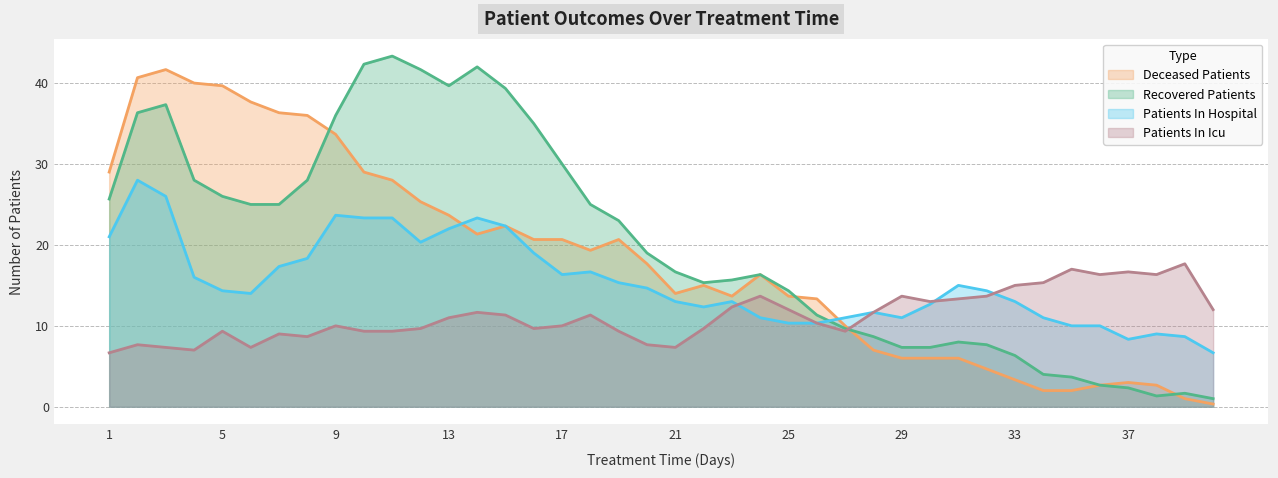

Which series ends up on top after the final intersection of recovered_patients and patients_in_hospital?

patients_in_hospital